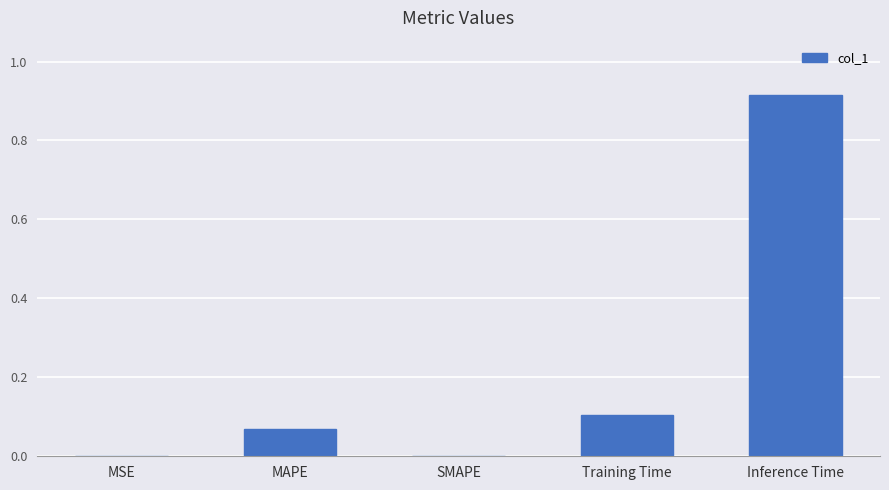

The chart shows a value of 0.0 at MSE. True or false?

True